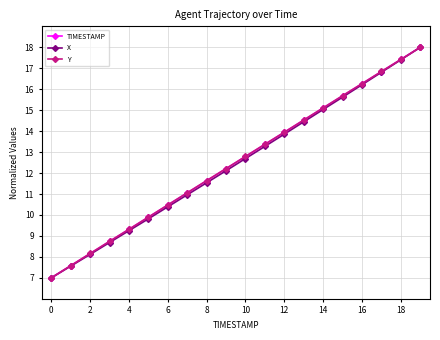

What is the smallest value displayed?

7.0